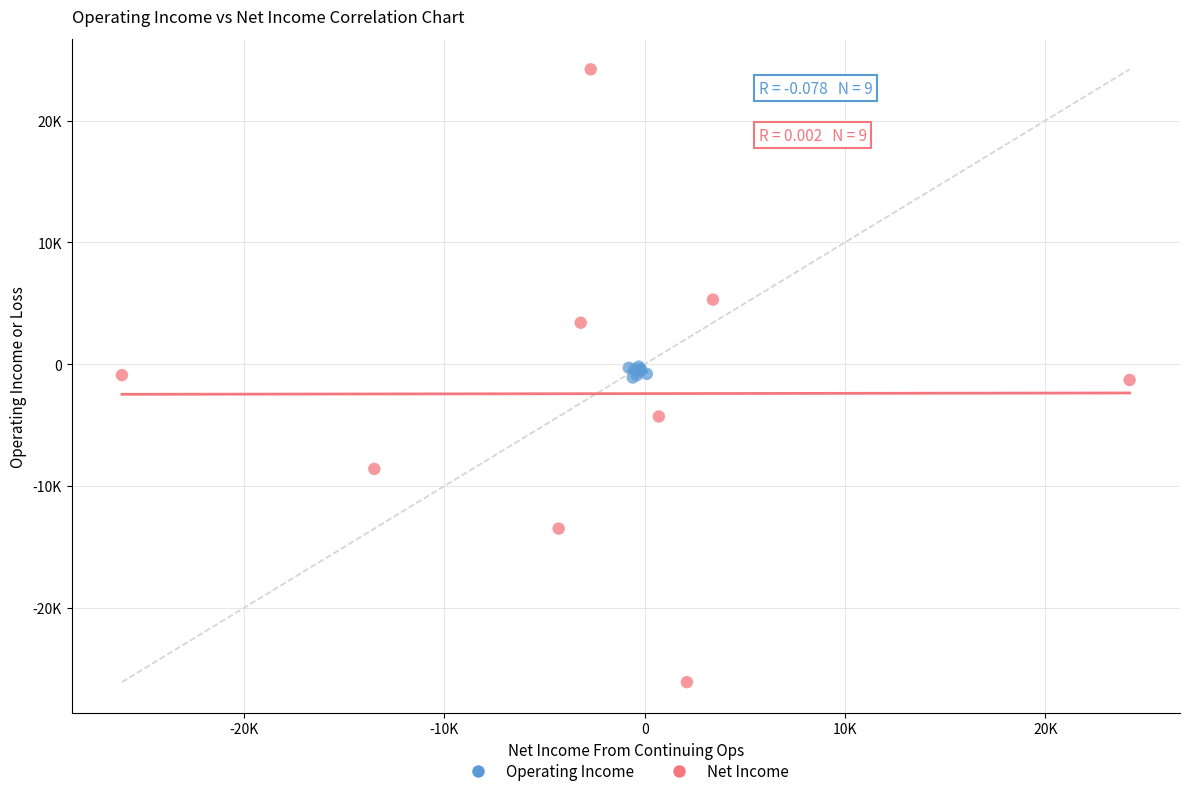

What are all the series names shown in the legend?

Operating Income, Net Income